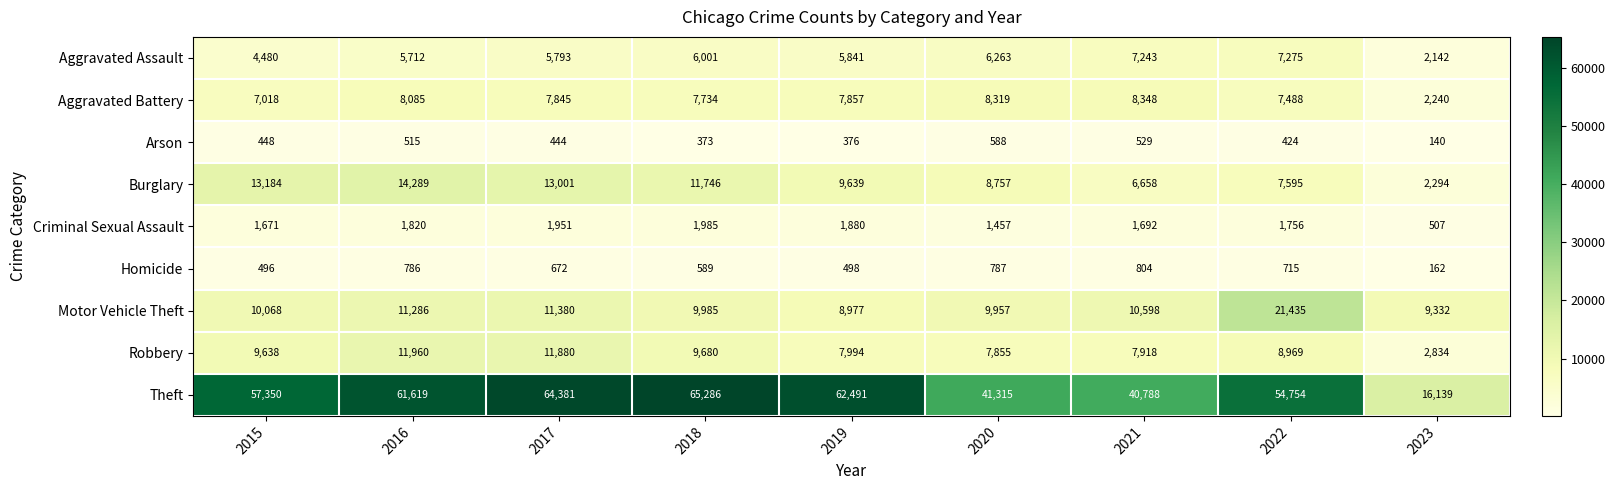

Rank the series at 2021 from lowest to highest value.

Arson, Homicide, Criminal Sexual Assault, Burglary, Aggravated Assault, Robbery, Aggravated Battery, Motor Vehicle Theft, Theft